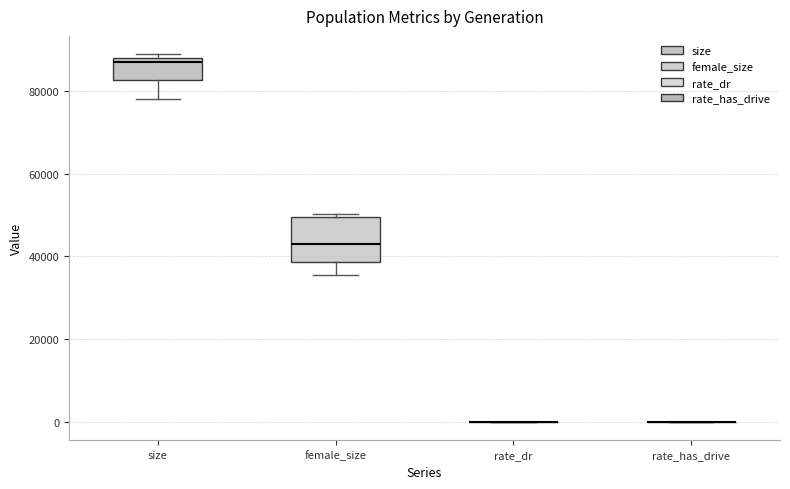

Which box is the tallest, from its lower edge to its upper edge?

female_size